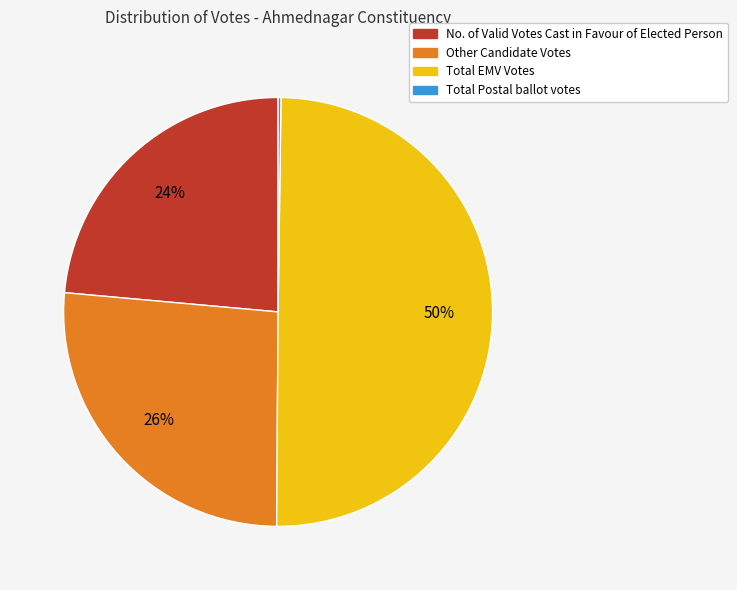

To the nearest percent, what percentage of the pie is Total EMV Votes?

50%